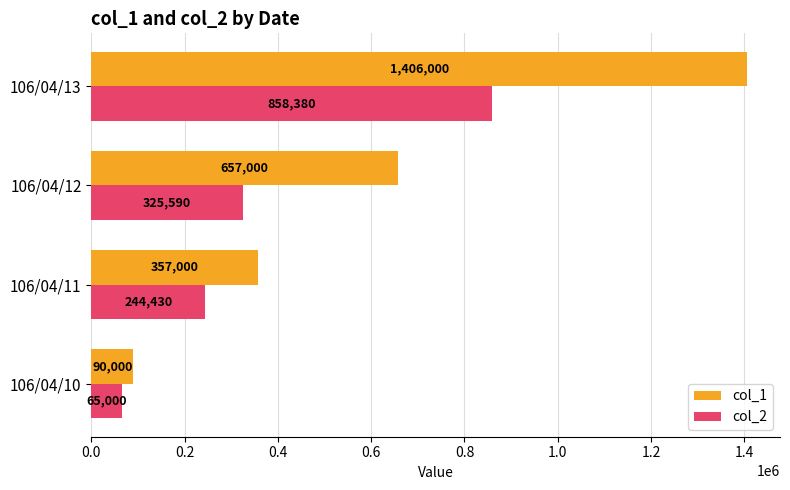

At which category does the chart reach its peak across all series?

106/04/13